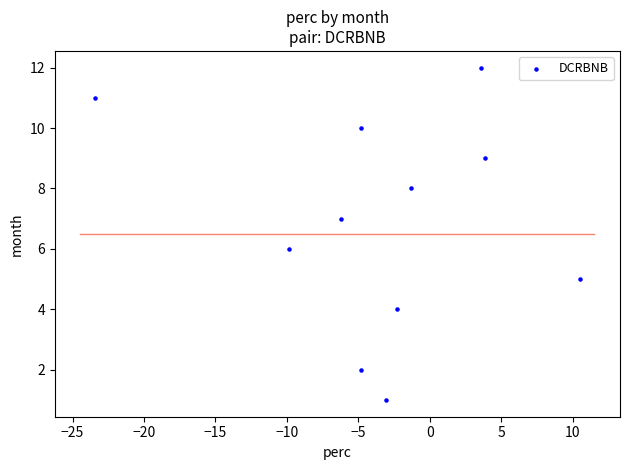

What is the average Y value?

7